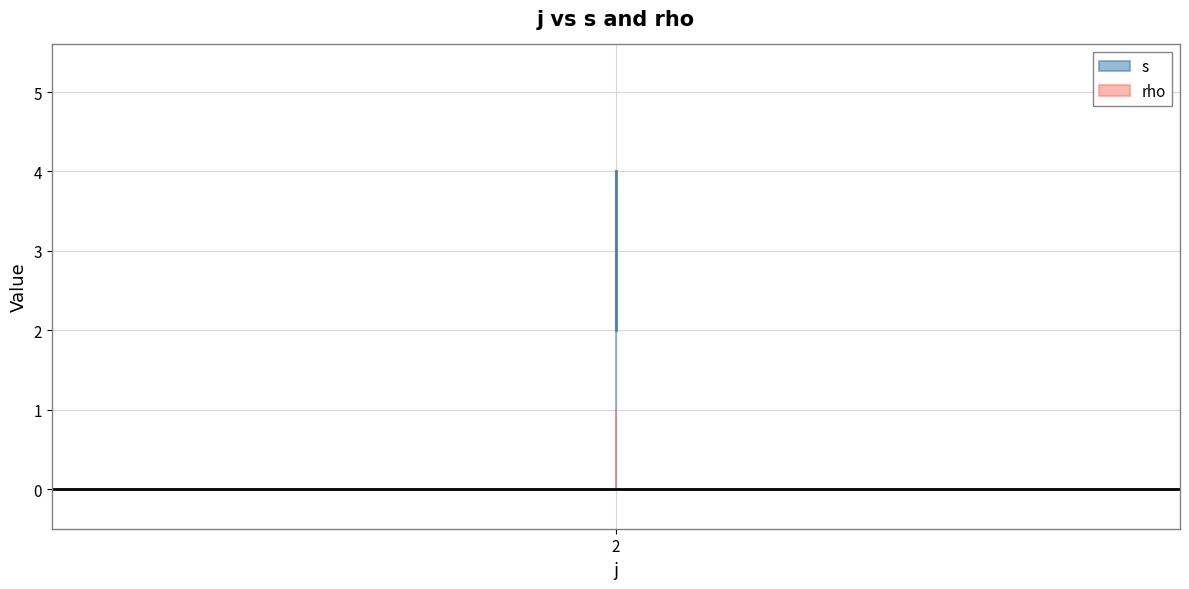

Reading left to right, what are all the values shown in this chart?

2	3	4